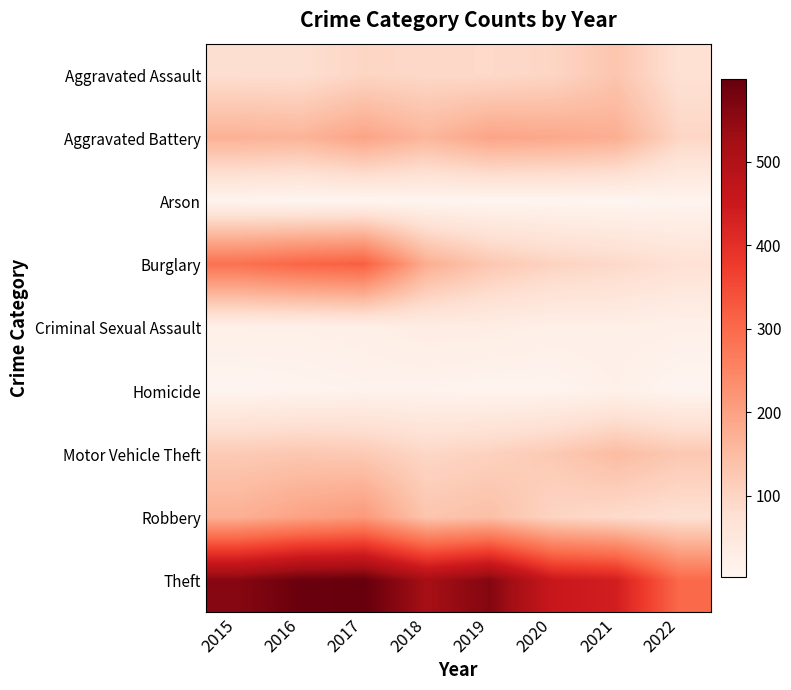

Reading left to right, extract all data points from this chart.

Aggravated Assault: 2015=79	2016=79	2017=99	2018=93	2019=91	2020=99	2021=131	2022=73
Aggravated Battery: 2015=169	2016=164	2017=194	2018=160	2019=193	2020=186	2021=175	2022=98
Arson: 2015=8	2016=3	2017=4	2018=6	2019=4	2020=5	2021=3	2022=8
Burglary: 2015=286	2016=307	2017=318	2018=176	2019=127	2020=104	2021=92	2022=71
Criminal Sexual Assault: 2015=21	2016=20	2017=23	2018=33	2019=31	2020=24	2021=25	2022=20
Homicide: 2015=7	2016=10	2017=13	2018=12	2019=8	2020=9	2021=19	2022=7
Motor Vehicle Theft: 2015=121	2016=128	2017=122	2018=96	2019=107	2020=123	2021=149	2022=126
Robbery: 2015=172	2016=196	2017=213	2018=132	2019=143	2020=101	2021=88	2022=76
Theft: 2015=561	2016=594	2017=599	2018=521	2019=563	2020=453	2021=435	2022=301